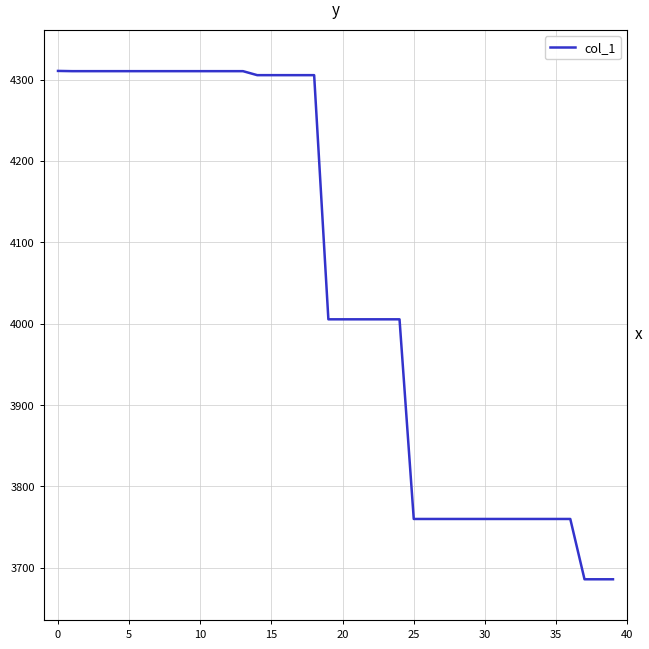

What is the maximum value shown in the chart?

4310.6